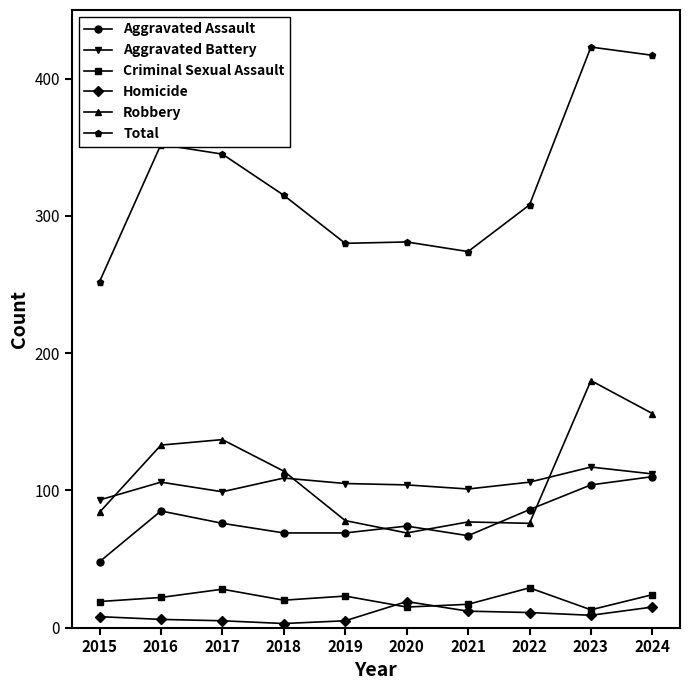

Is the value of Aggravated Battery at 2016 greater than the value of Robbery at 2017?

No